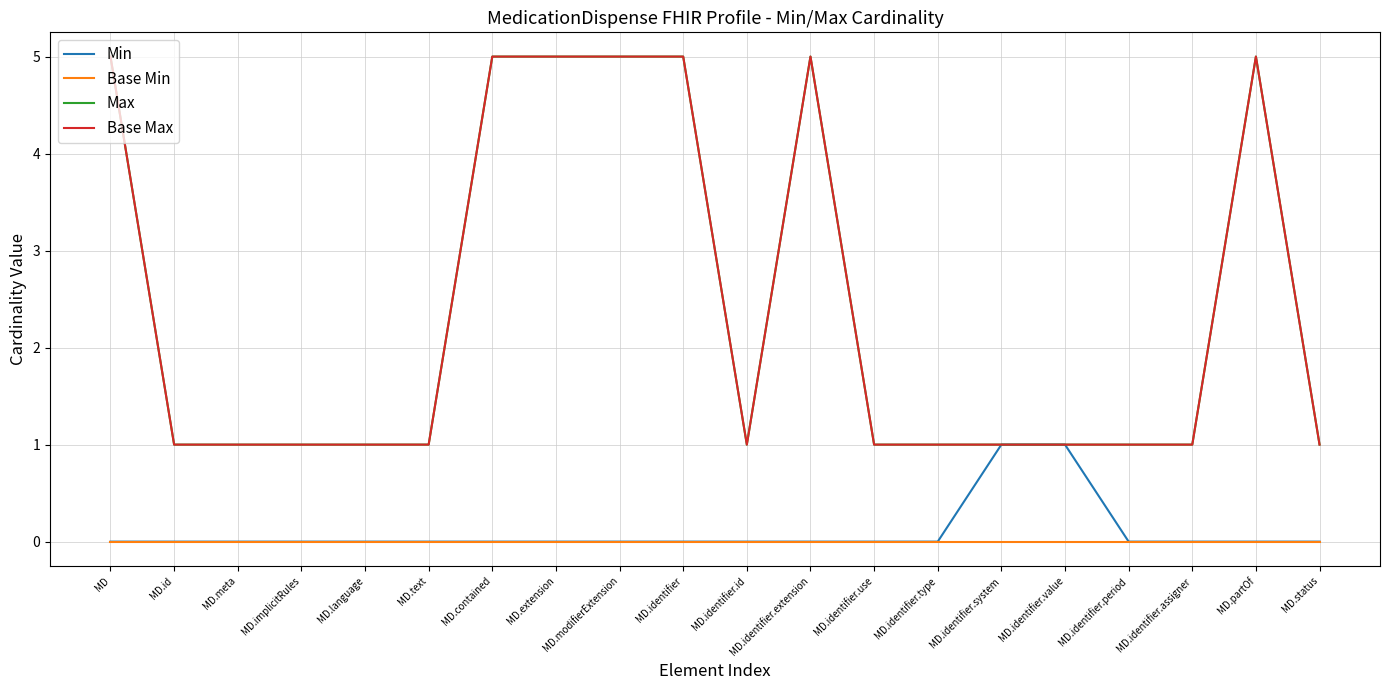

What is the minimum value for Base Max?

1